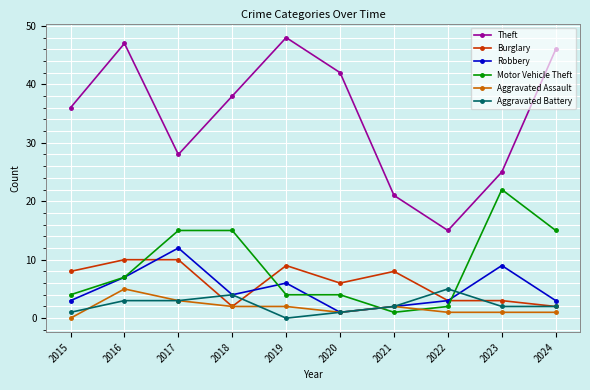

Which label corresponds to the largest value in the chart?

2019